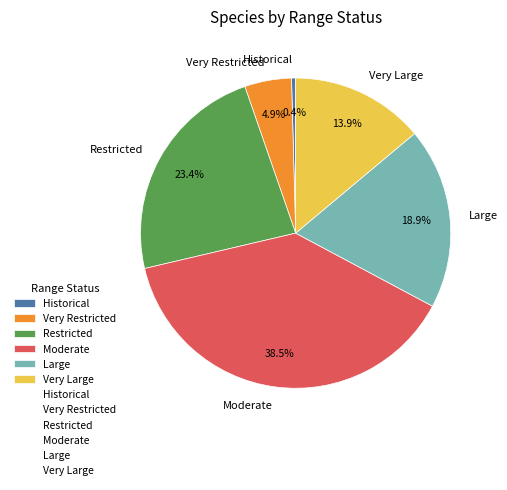

Which category has the smallest portion of the pie?

Historical